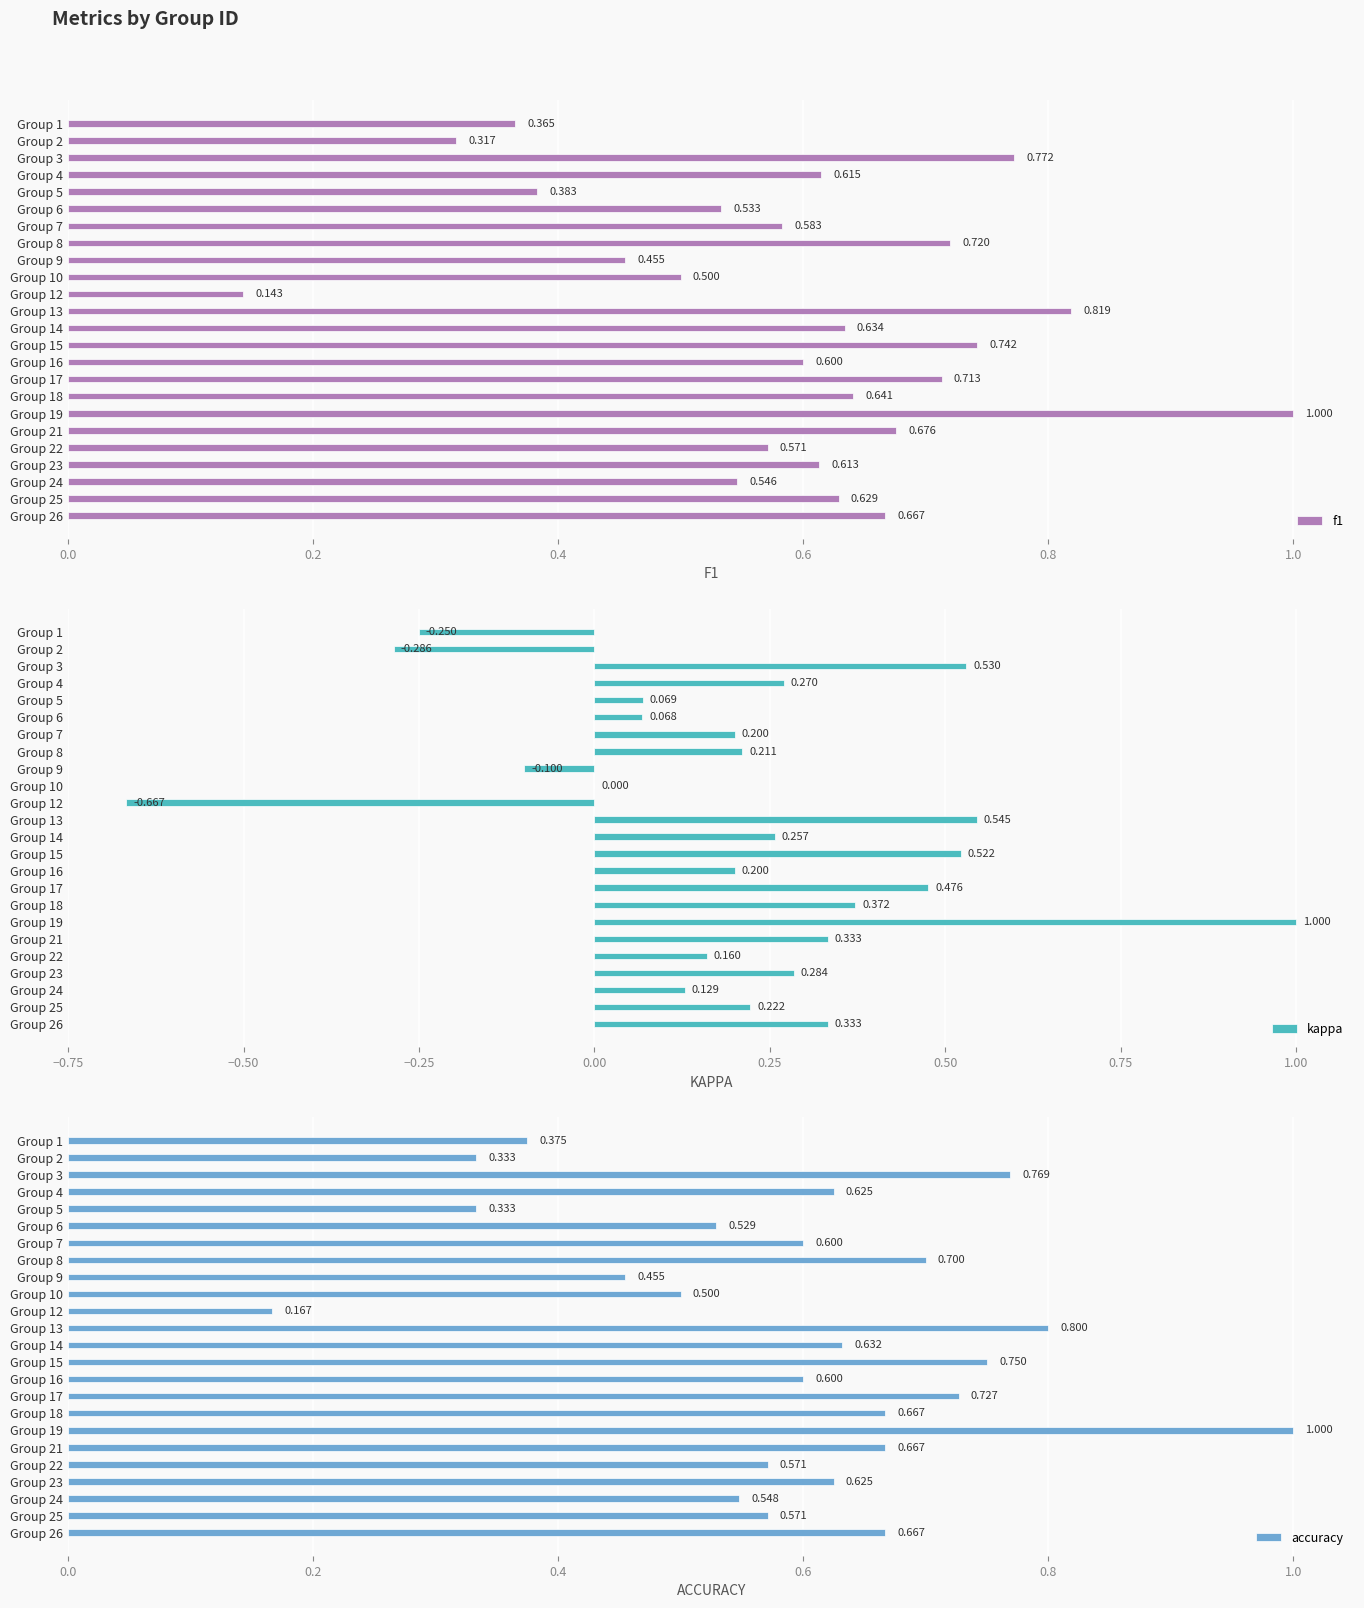

What are all the series names shown in the legend?

f1, kappa, accuracy